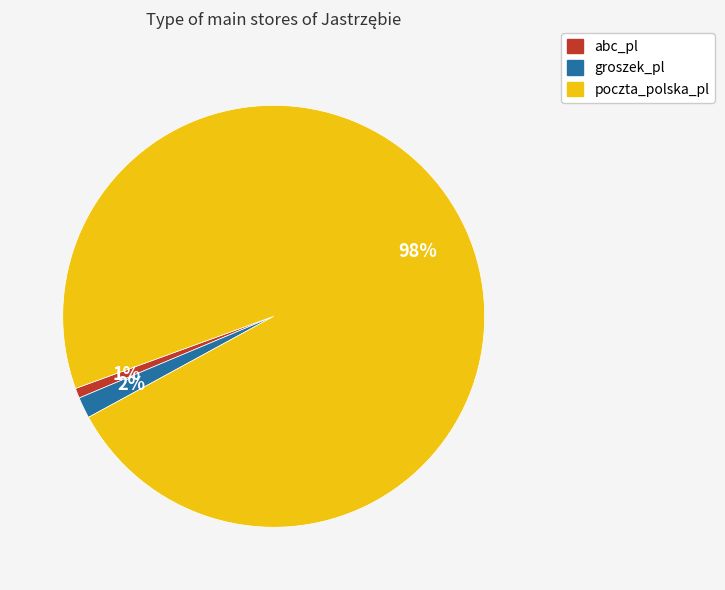

What is the largest slice in the pie chart?

poczta_polska_pl